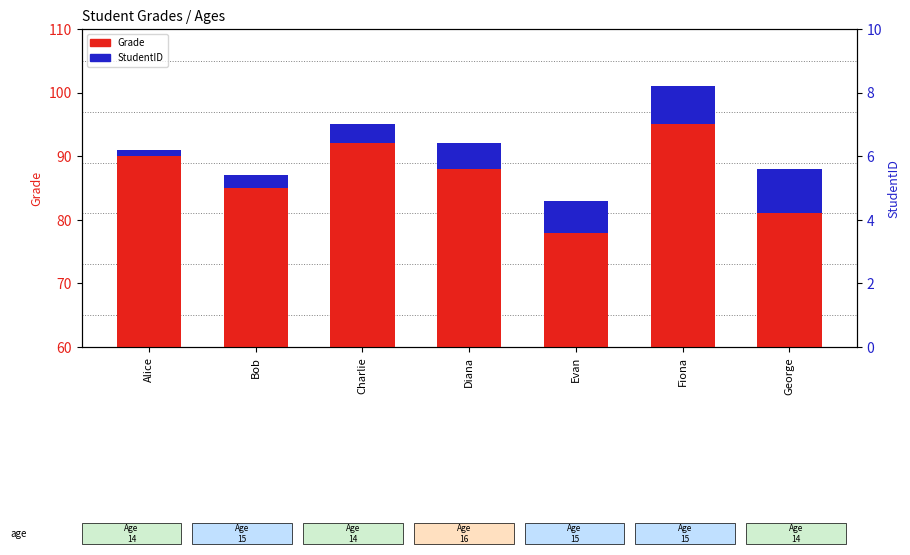

What is the total value across all series at Bob?

87